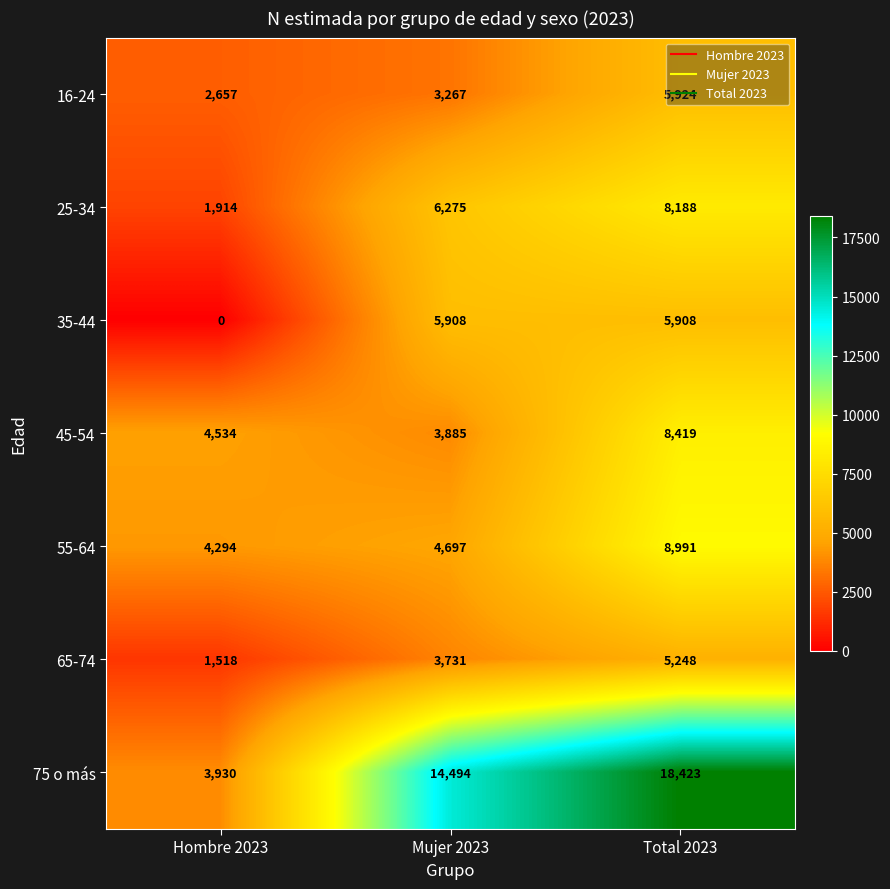

How many values in the 25-34 series are below 6275?

1